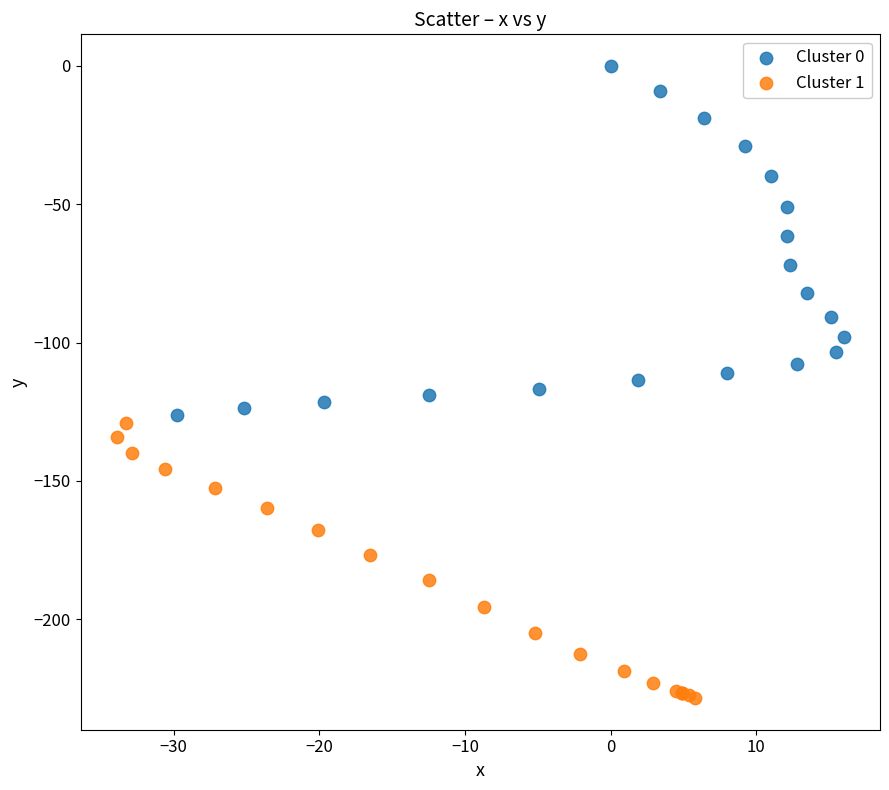

Which series reaches the minimum Y coordinate?

Cluster 1